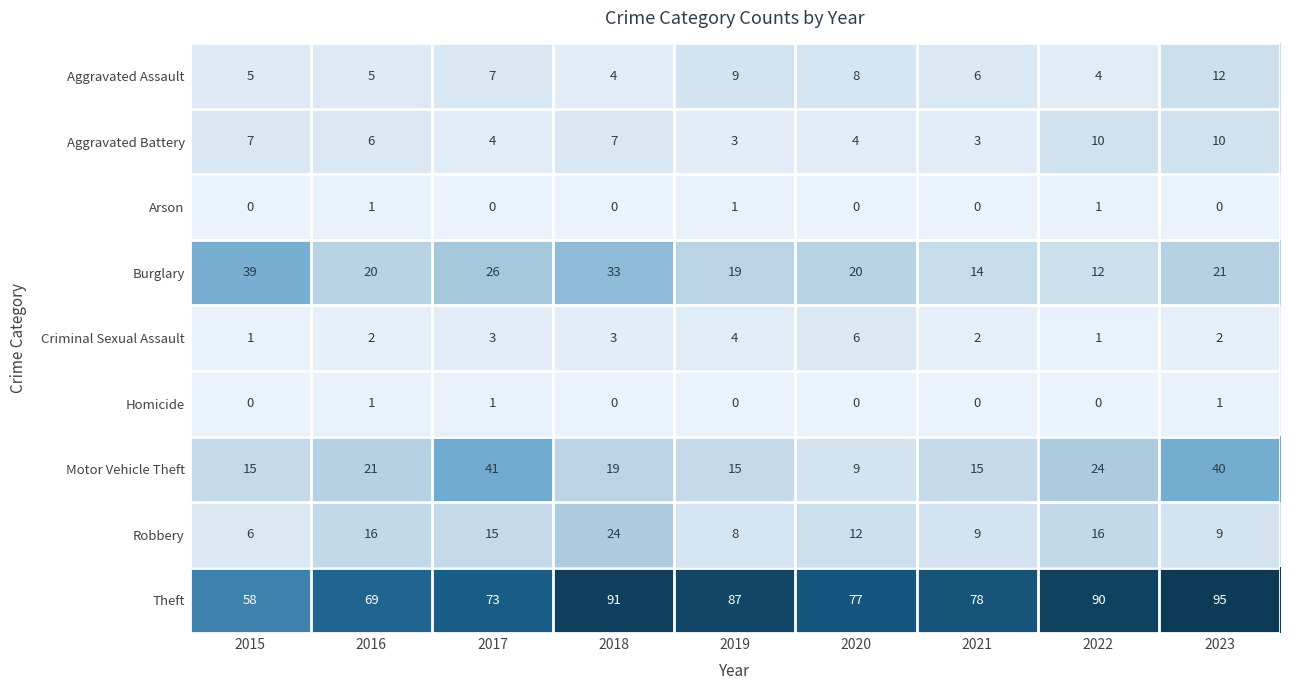

What value does the Aggravated Assault series have at 2015?

5